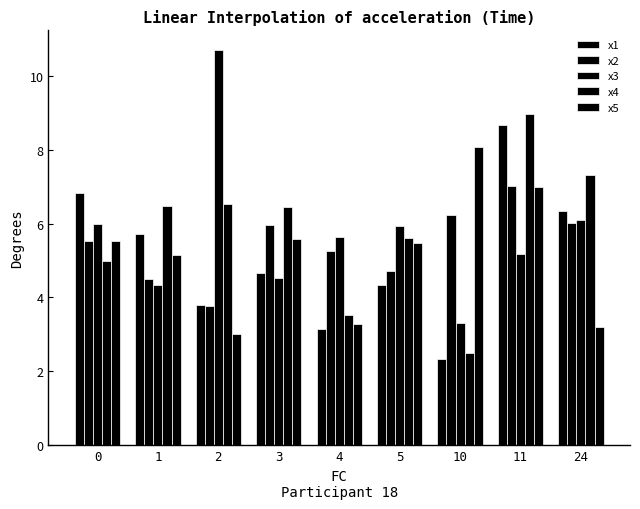

How many distinct data groups are displayed?

5